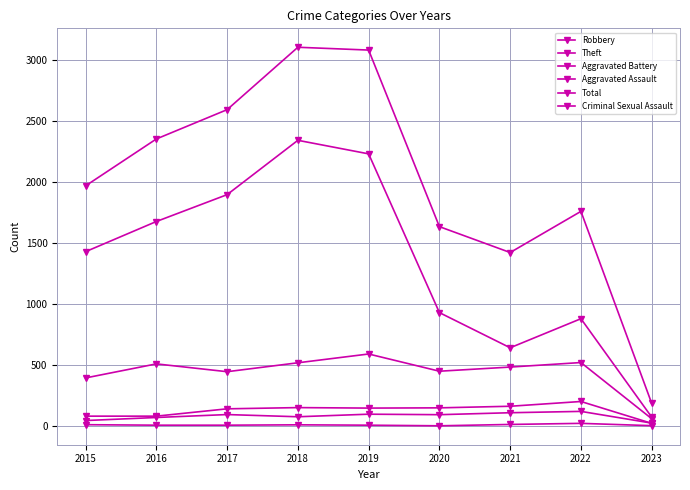

Reading left to right, transcribe all the data shown in this chart.

Robbery: 2015=395	2016=510	2017=446	2018=519	2019=591	2020=450	2021=484	2022=521	2023=61
Theft: 2015=1429	2016=1676	2017=1896	2018=2341	2019=2230	2020=930	2021=642	2022=880	2023=74
Aggravated Battery: 2015=82	2016=82	2017=142	2018=152	2019=148	2020=150	2021=163	2022=202	2023=23
Aggravated Assault: 2015=46	2016=71	2017=95	2018=77	2019=98	2020=94	2021=110	2022=121	2023=25
Total: 2015=1968	2016=2352	2017=2592	2018=3103	2019=3080	2020=1634	2021=1422	2022=1759	2023=187
Criminal Sexual Assault: 2015=12	2016=8	2017=8	2018=11	2019=8	2020=3	2021=14	2022=23	2023=4